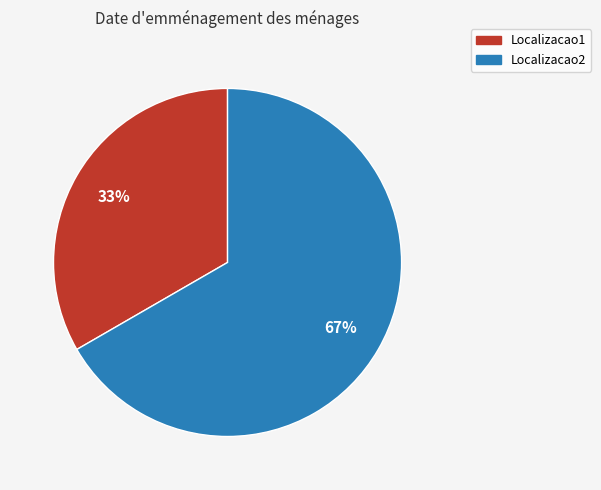

Which has a higher value, Localizacao1 or Localizacao2?

Localizacao2